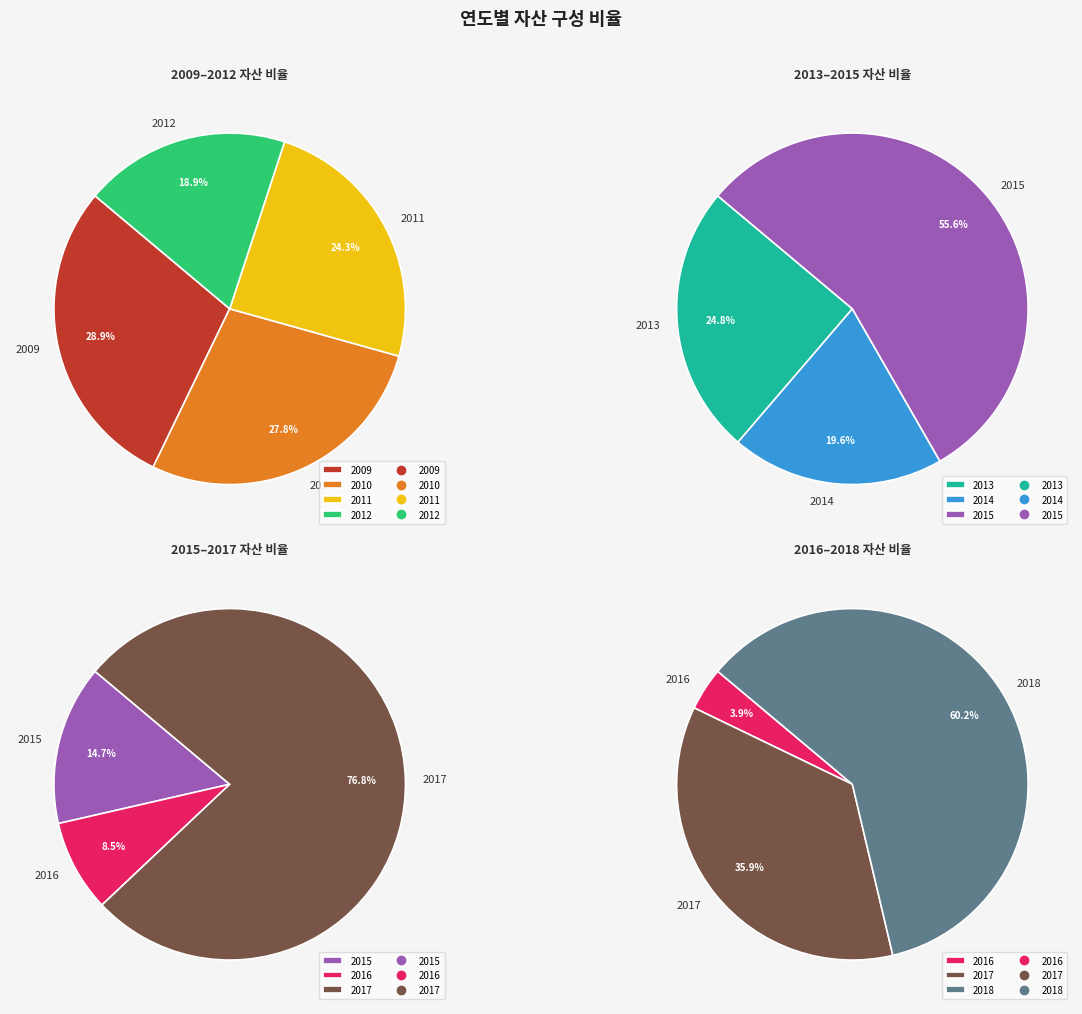

Which category has the biggest portion of the pie?

2018